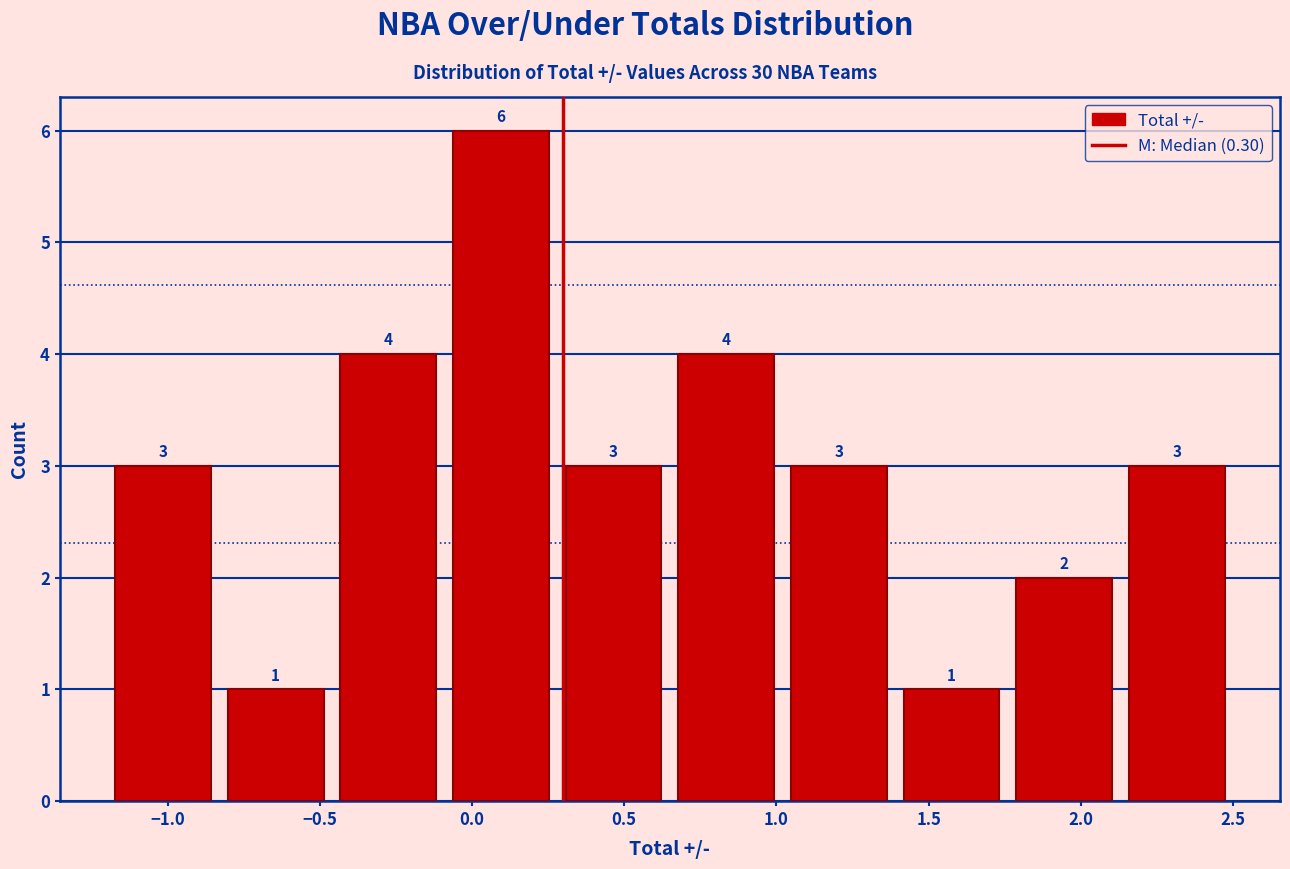

Reading left to right, list every bar in this chart as the range it spans on the x-axis followed by its height. The bar edges are not printed on the chart, so give them approximately, as read against the axis.

-1.20 to -0.83: 3
-0.83 to -0.46: 1
-0.46 to -0.09: 4
-0.09 to 0.28: 6
0.28 to 0.65: 3
0.65 to 1.02: 4
1.02 to 1.39: 3
1.39 to 1.76: 1
1.76 to 2.13: 2
2.13 to 2.50: 3